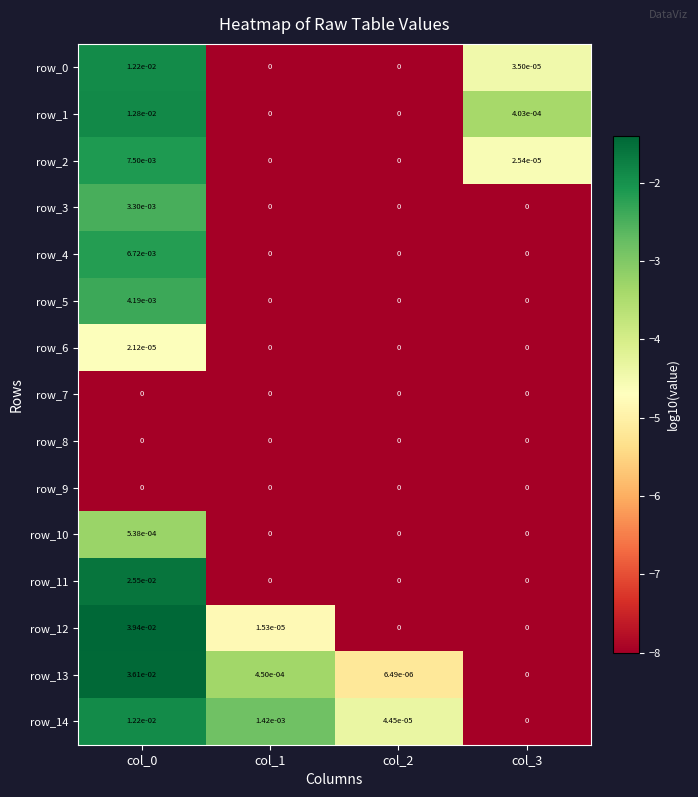

Is the value of row_3 at col_3 greater than the value of row_13 at col_2?

No